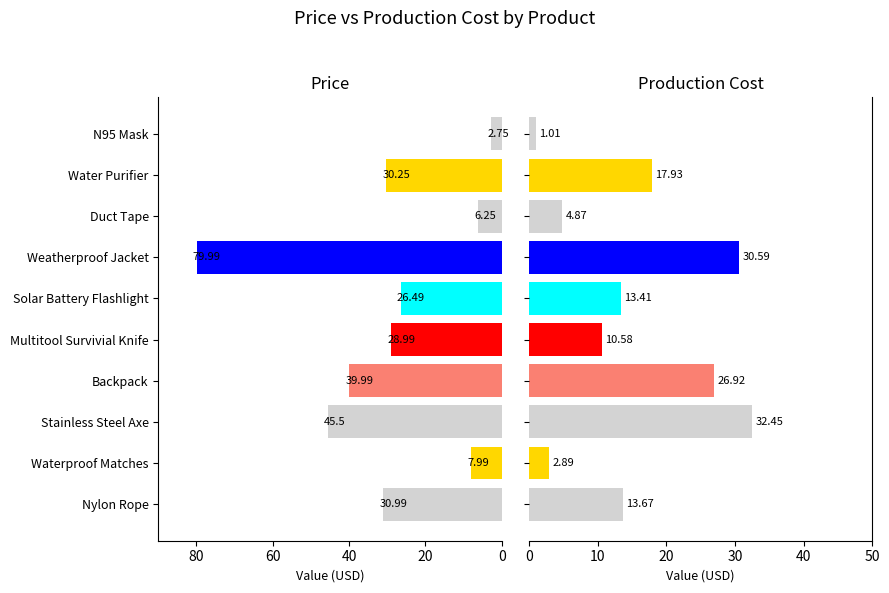

Rank the series by their maximum value, from lowest to highest.

Production Cost, Price